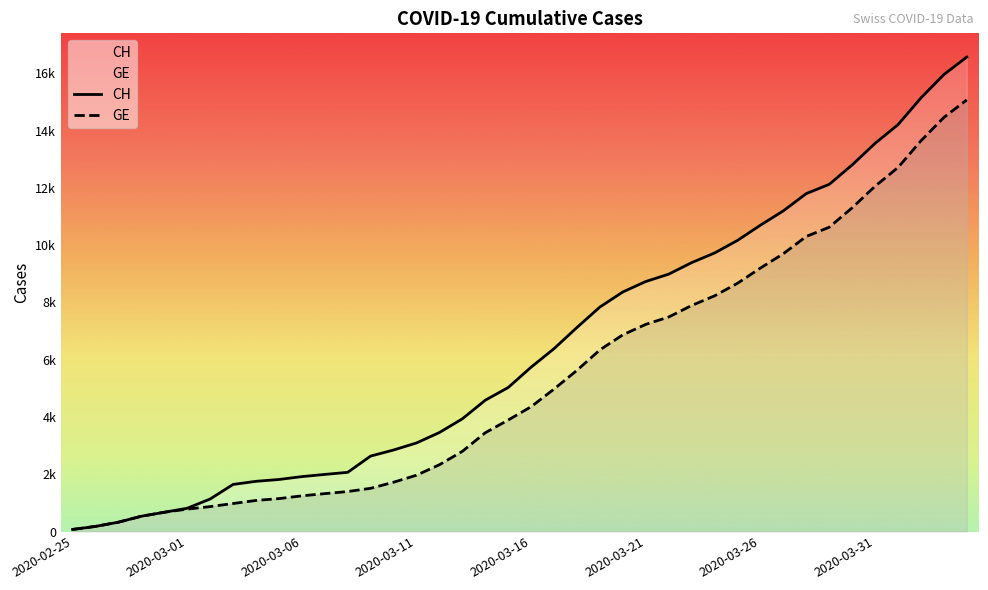

What is the sum of all CH values?

257068